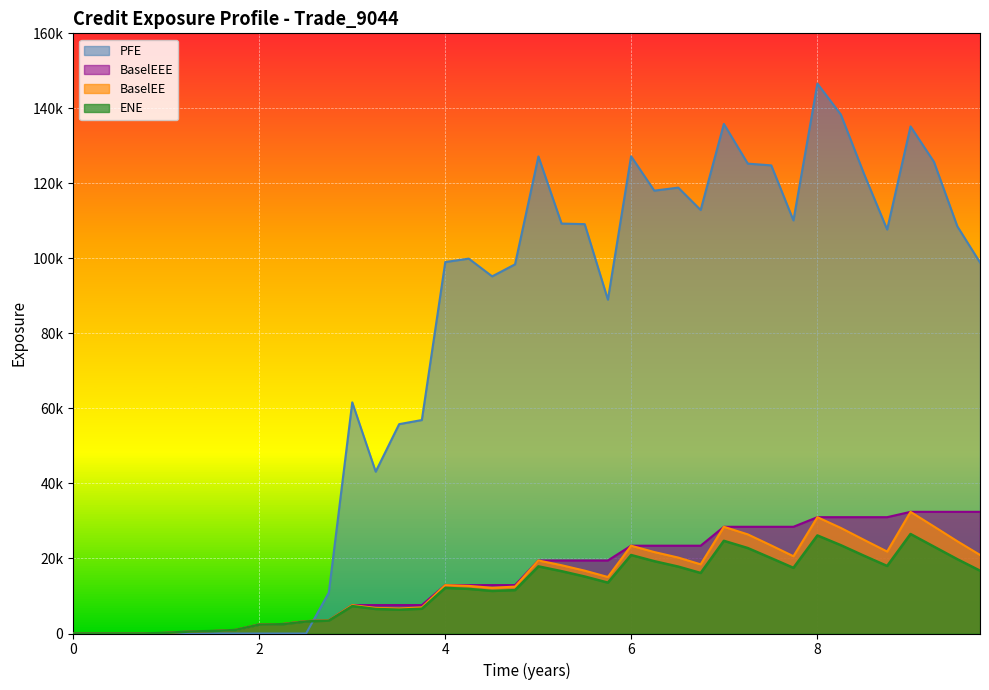

Does the chart display data point markers on the line(s)?

No